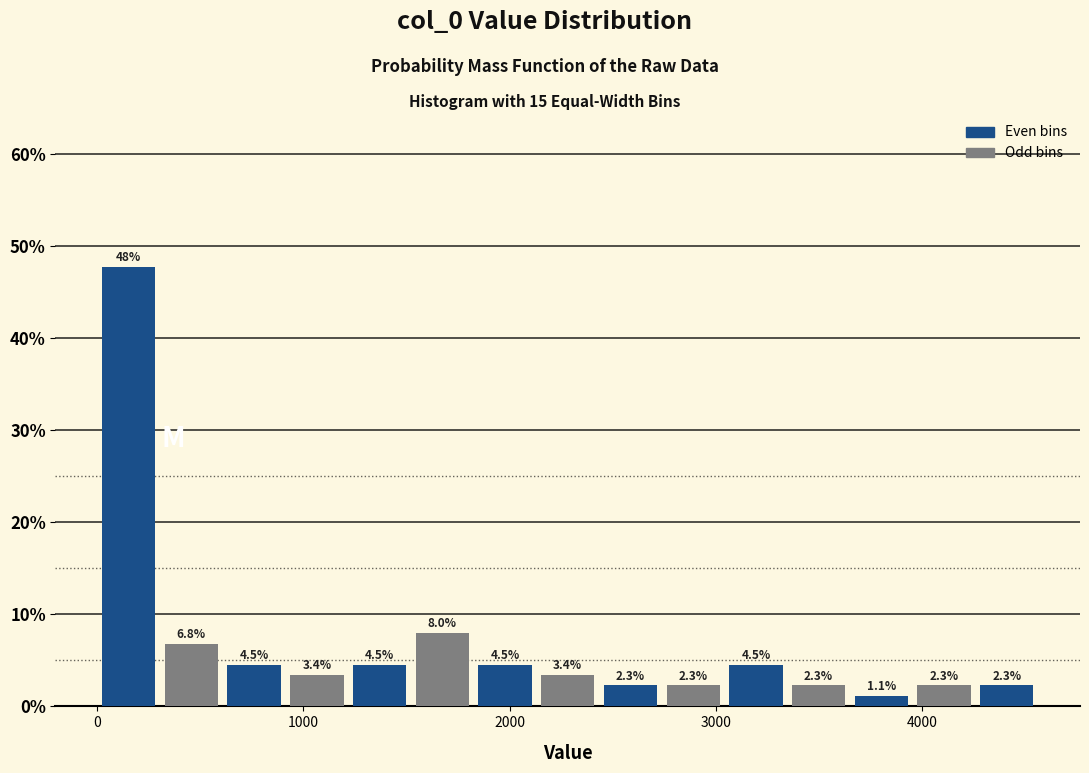

Read against the x-axis, roughly where is the centre of the tallest bar?

200